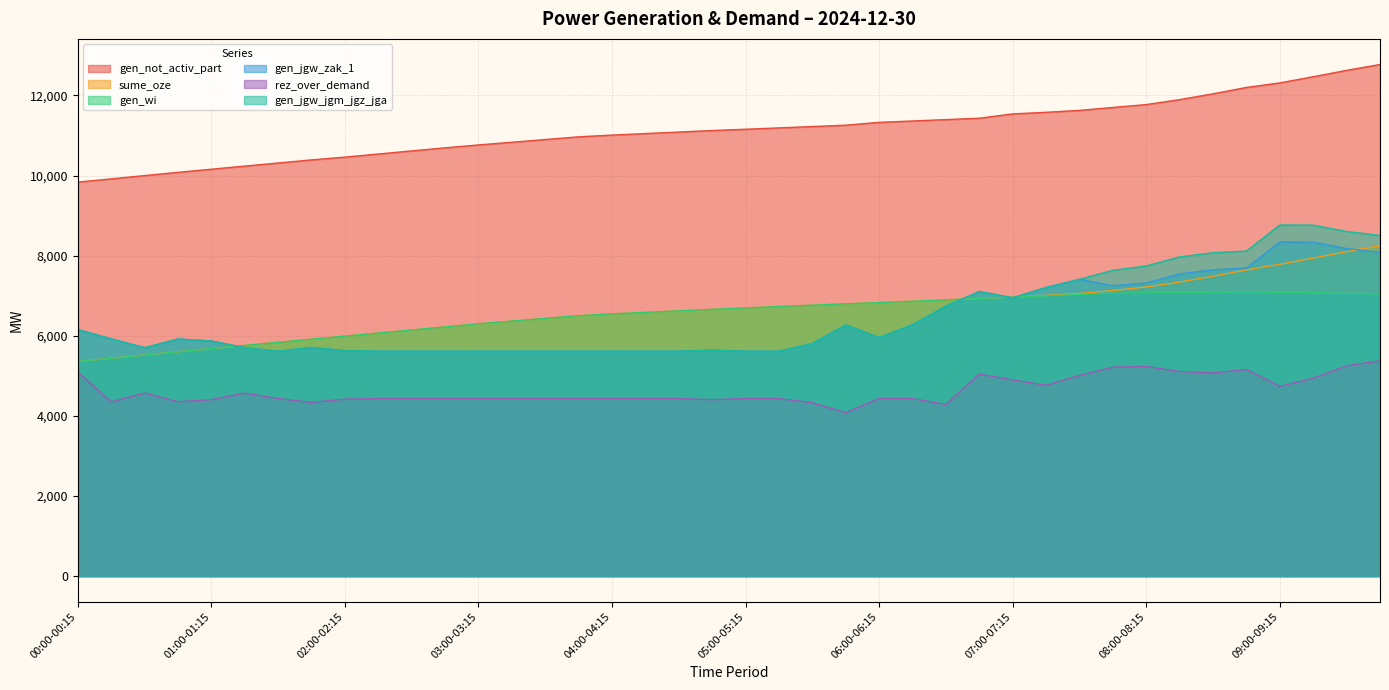

Between 05:45-06:00 and 01:15-01:30, which is larger?

05:45-06:00